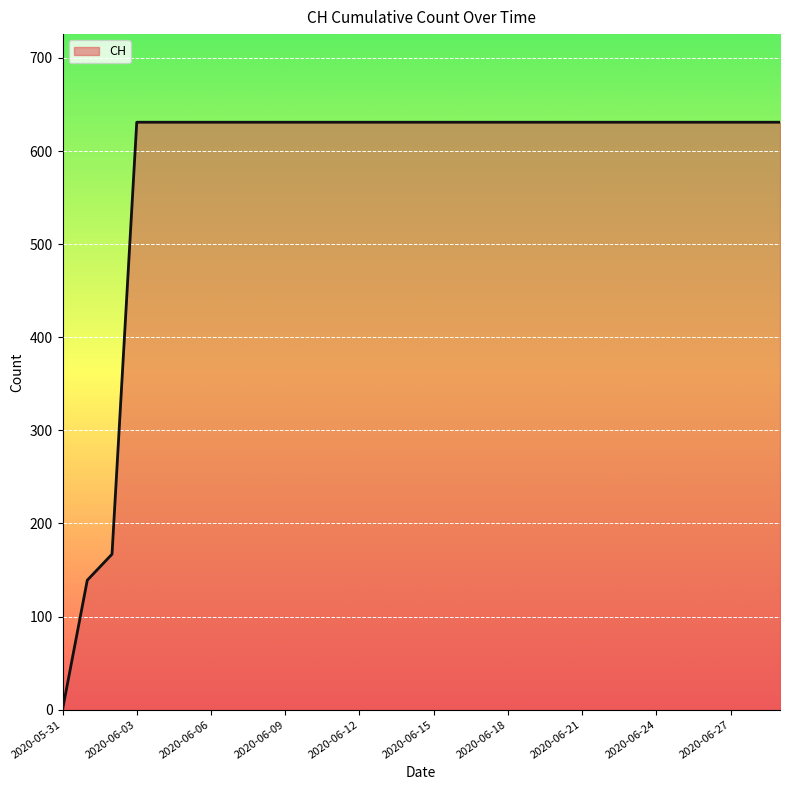

Does the chart display data point markers on the line(s)?

No